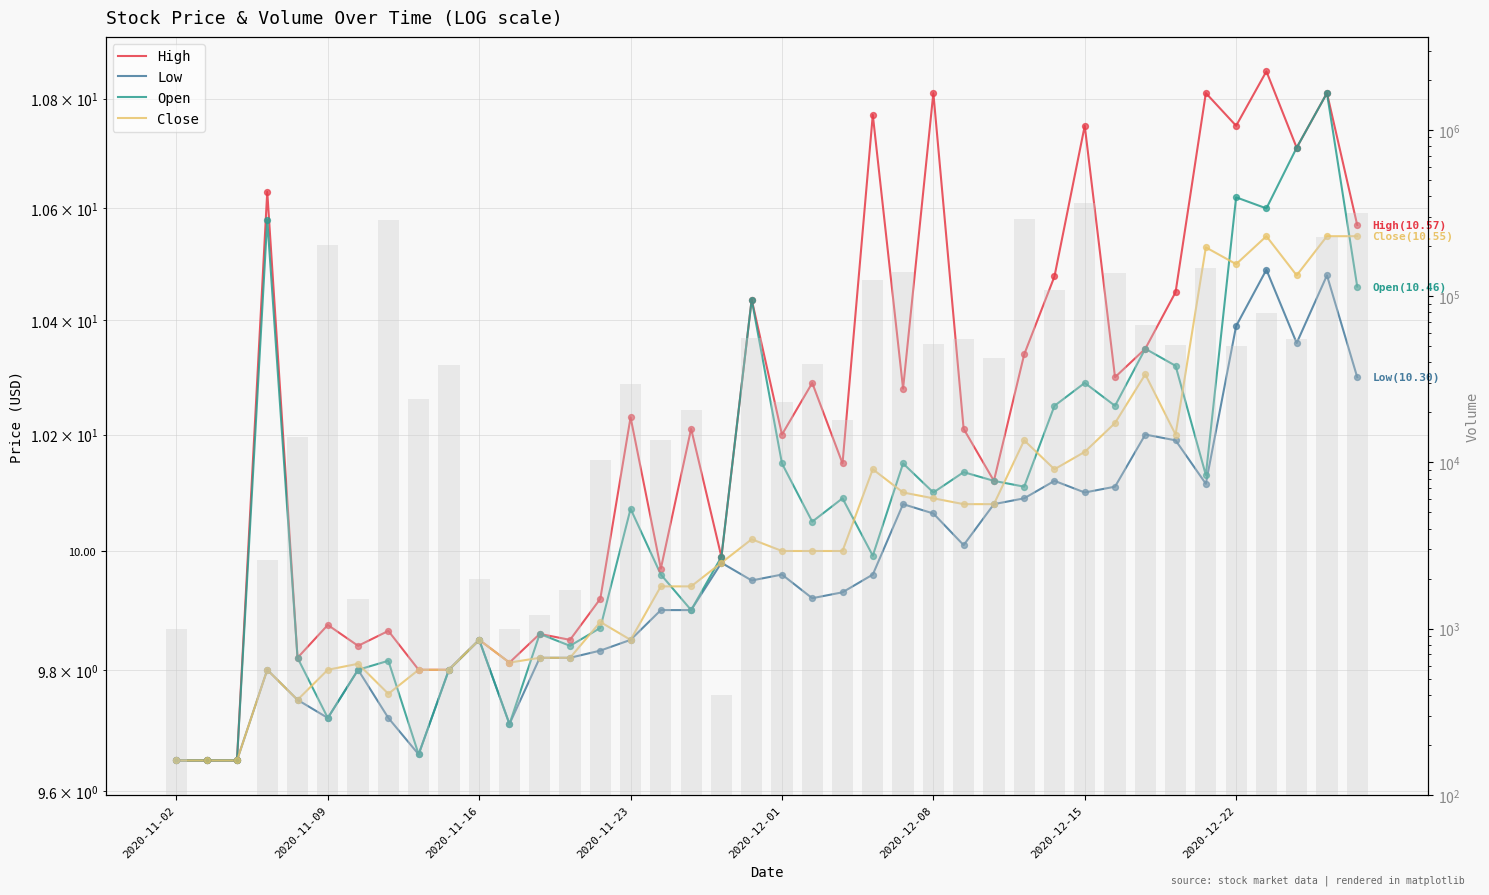

Is the value of Close at 29 greater than the value of Volume at 17?

No